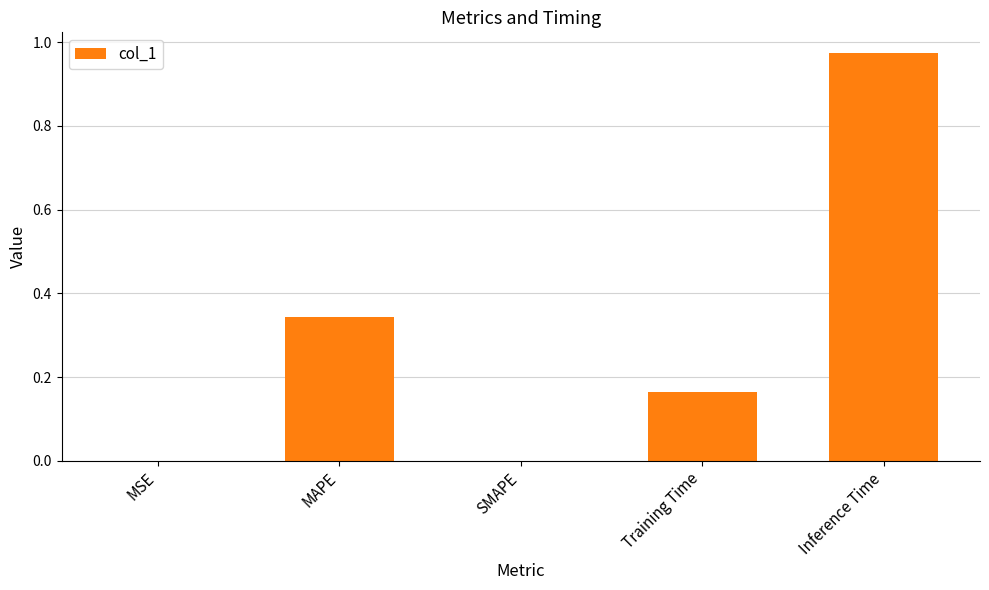

What is the sum of the values at MAPE and Inference Time?

1.3